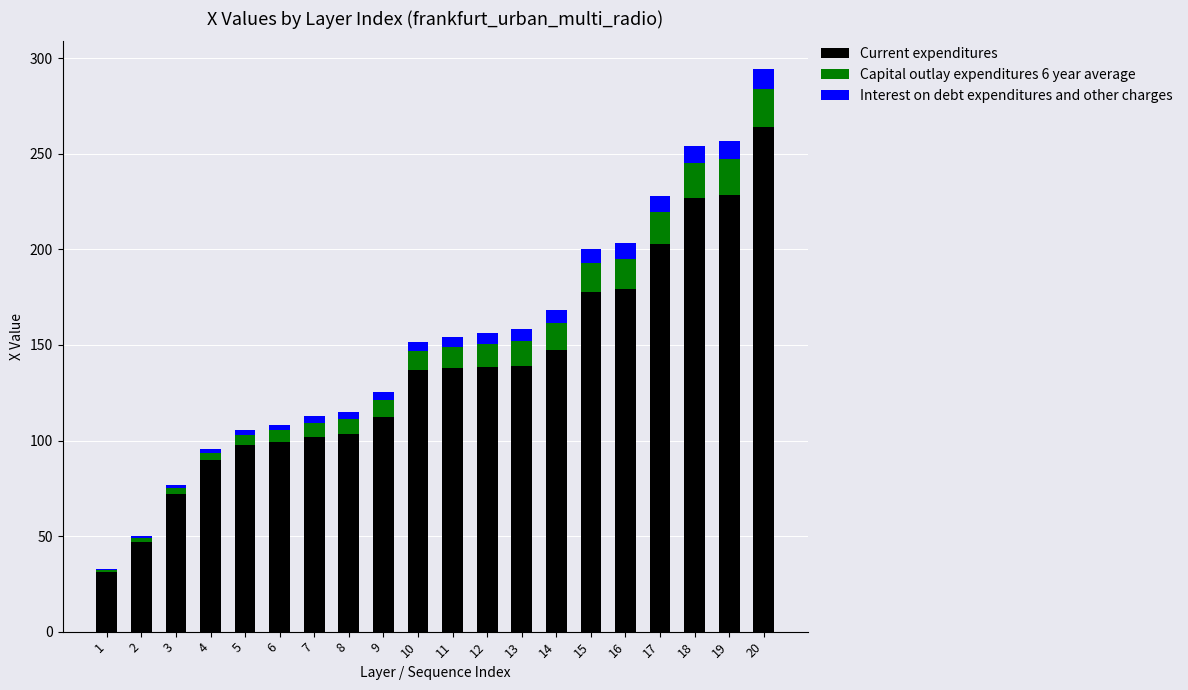

Are the bars grouped side by side (vs. stacked)?

No